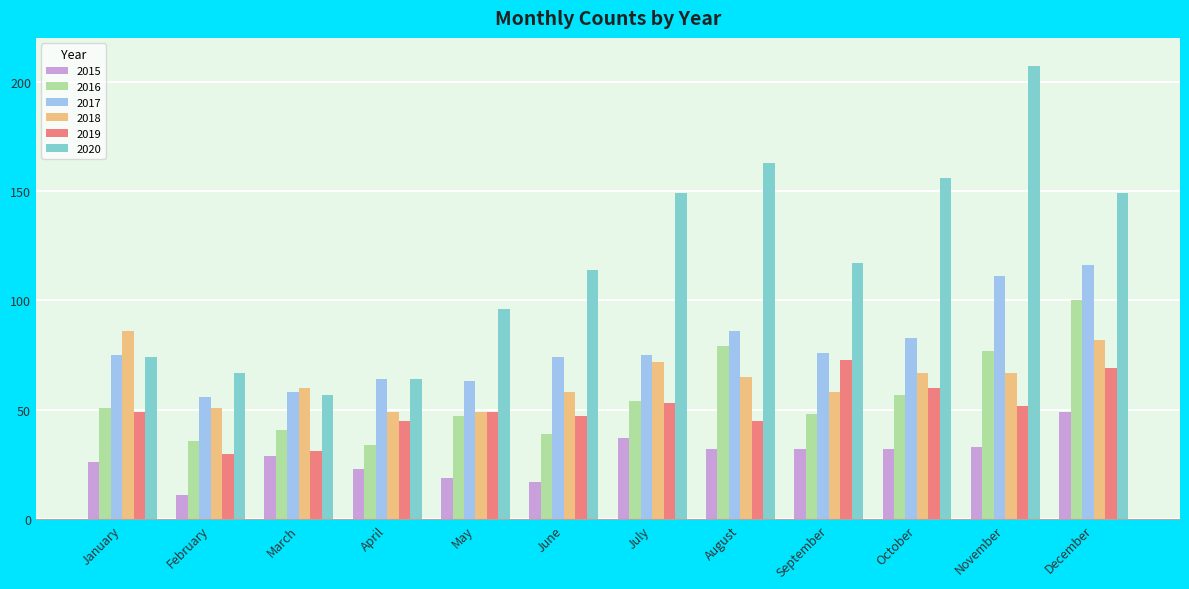

How many groups of bars are there?

12